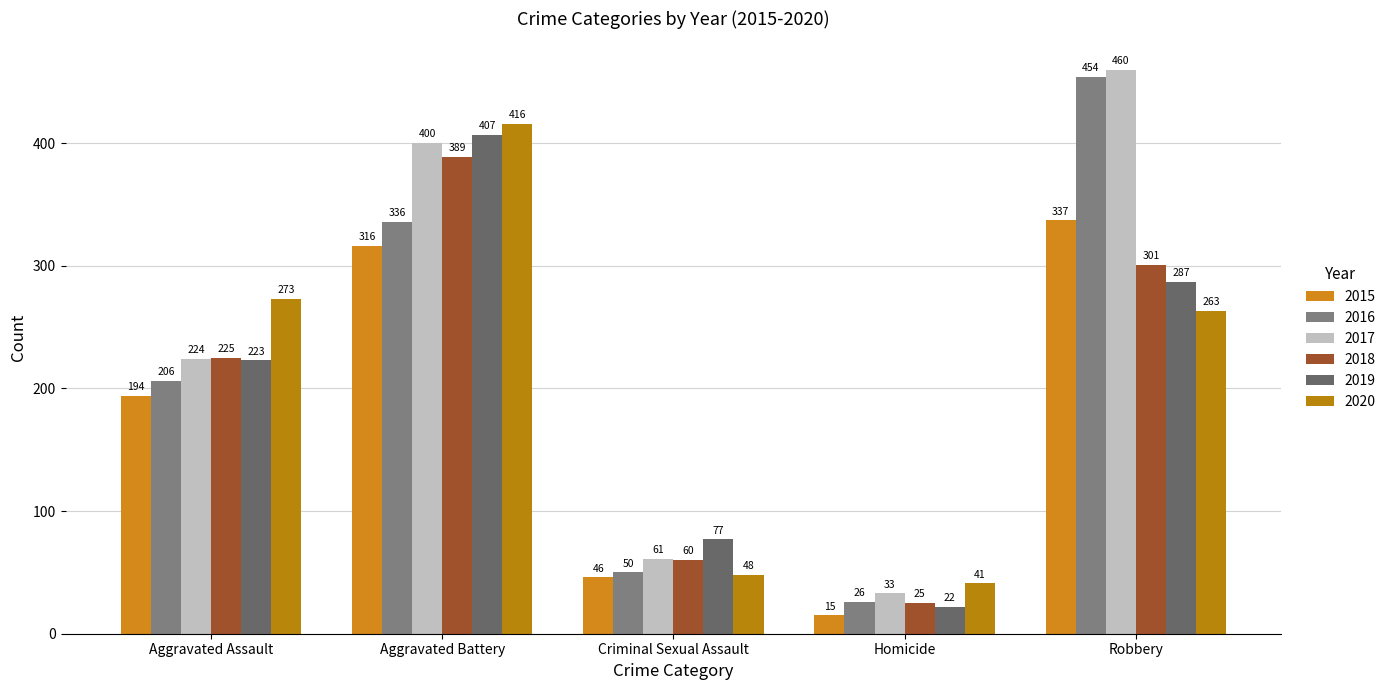

Does the chart contain stacked bars?

No